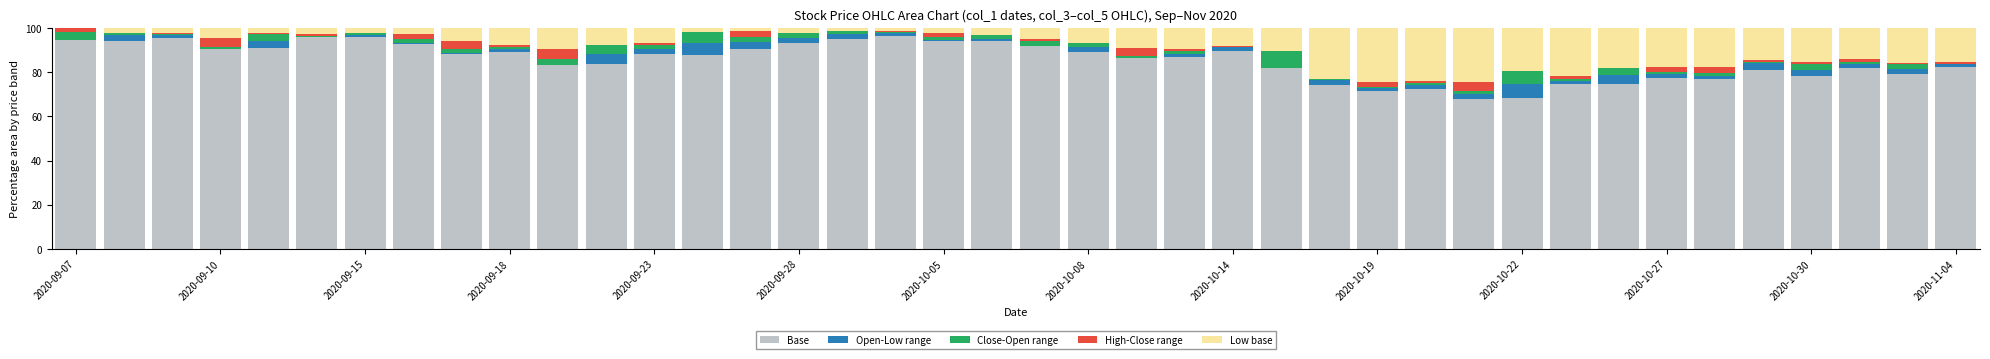

What is the maximum value for Base?

96.3